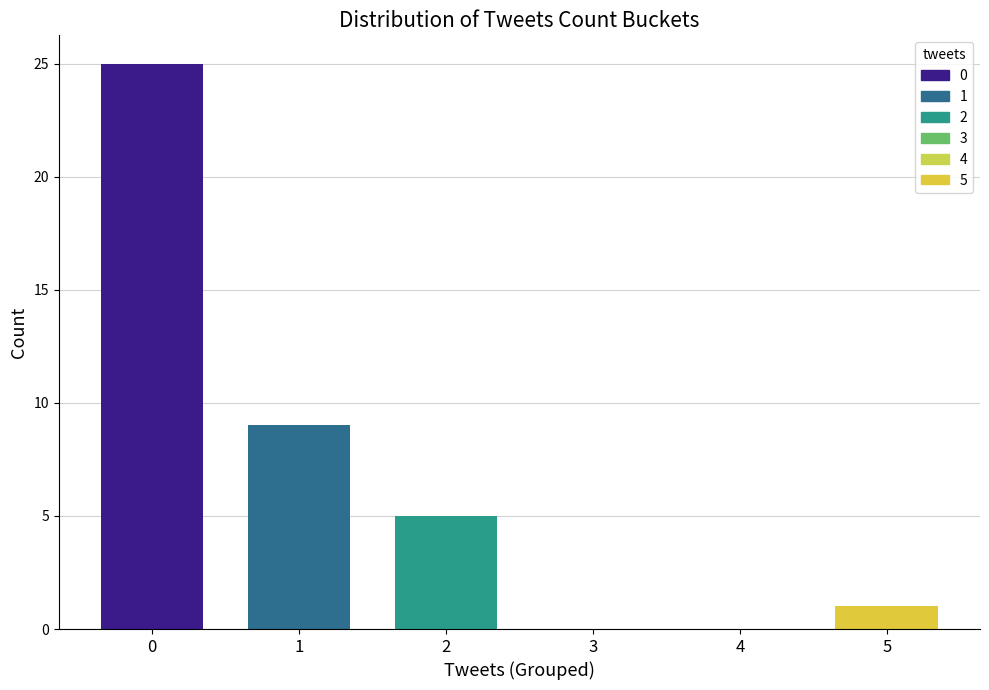

The value at 2 is 2. True or false?

False